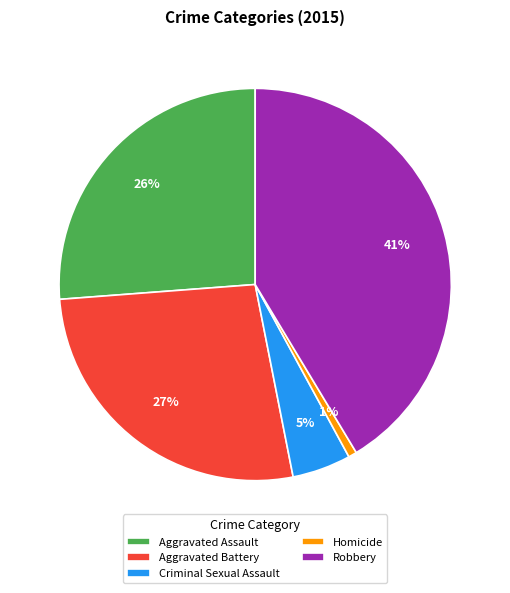

Approximately how many times larger is the value at Aggravated Battery compared to Aggravated Assault?

1.0